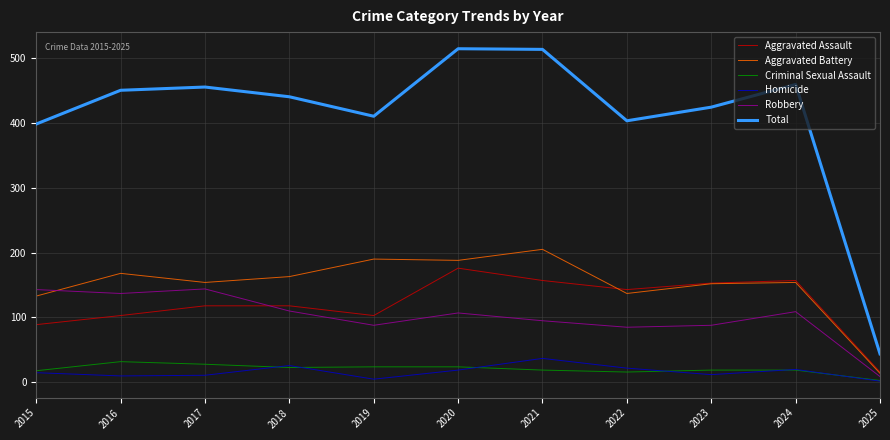

Which series has the largest range (max minus min)?

Total